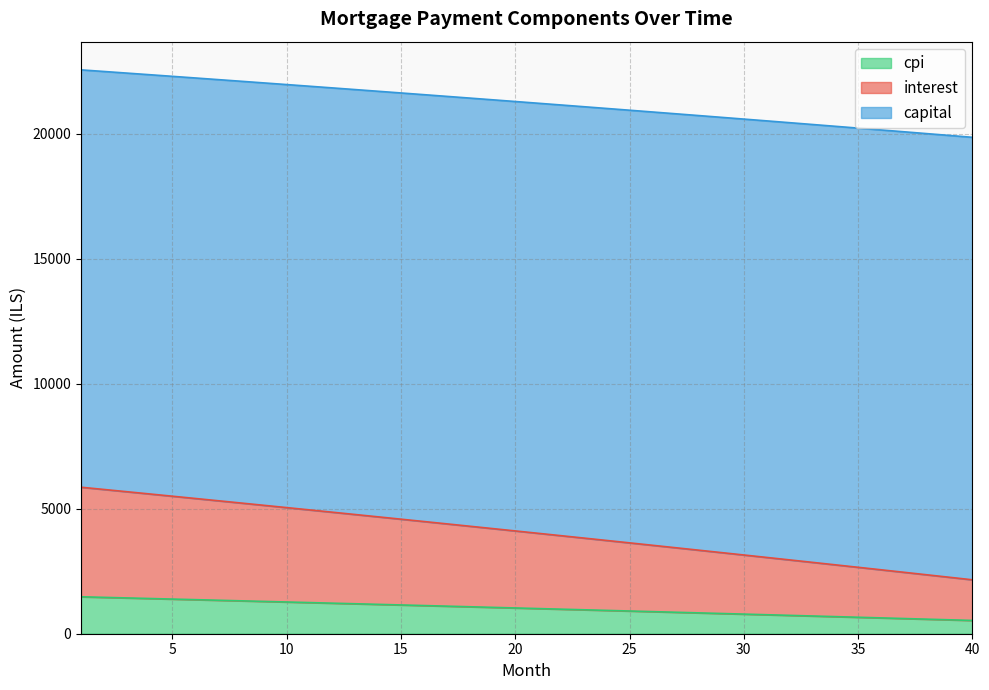

What is the difference between the maximum and minimum values in the cpi series?

946.3